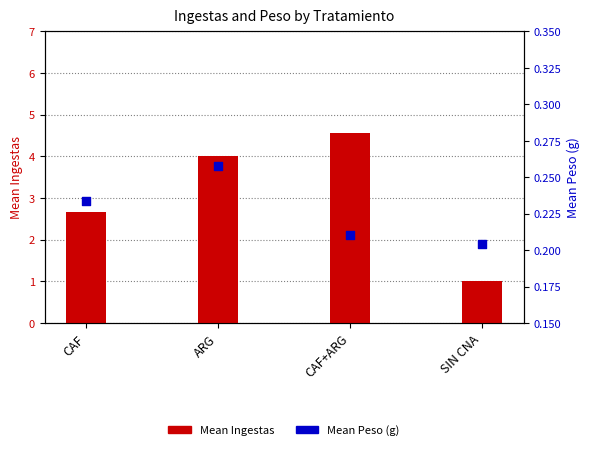

Which series contains the highest Y value?

Mean Ingestas